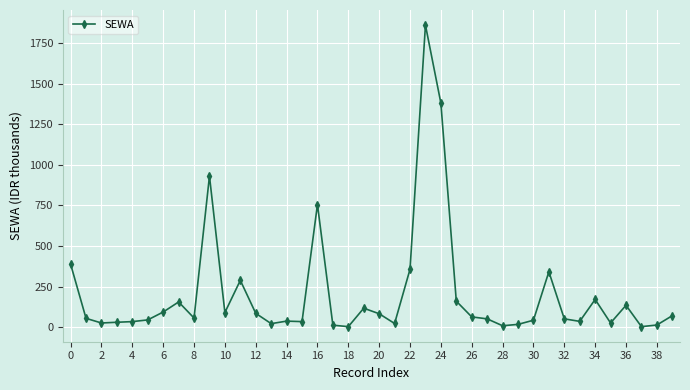

What is the average value?

203.5